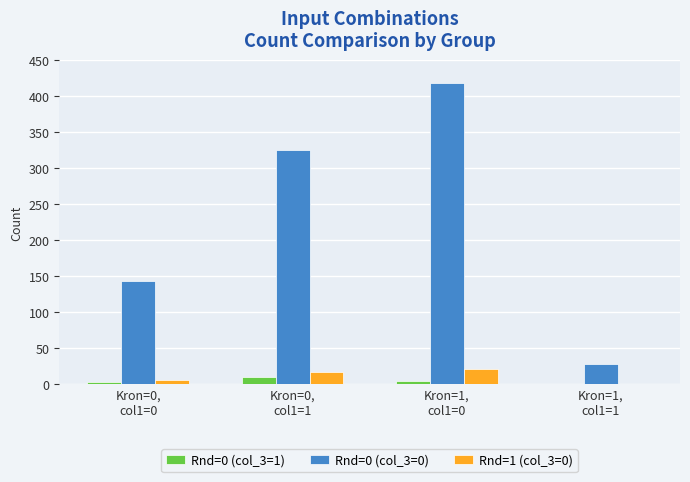

What is the sum of all Rnd=1 (col_3=0) values?

45